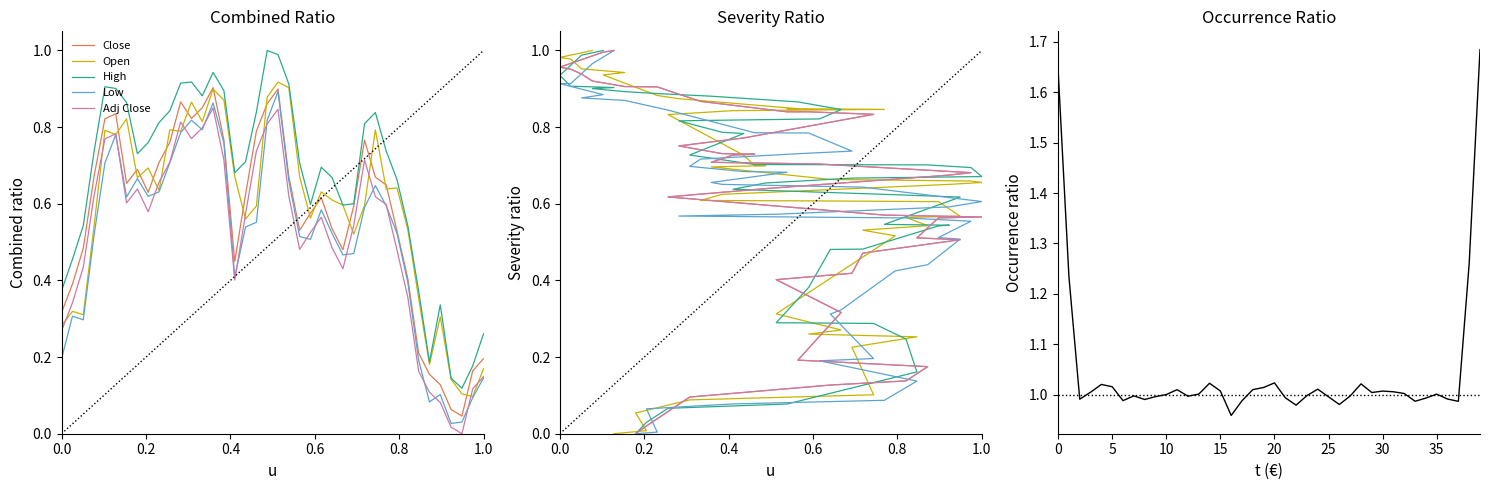

Is it true that Close equals 1.2 at 27?

False